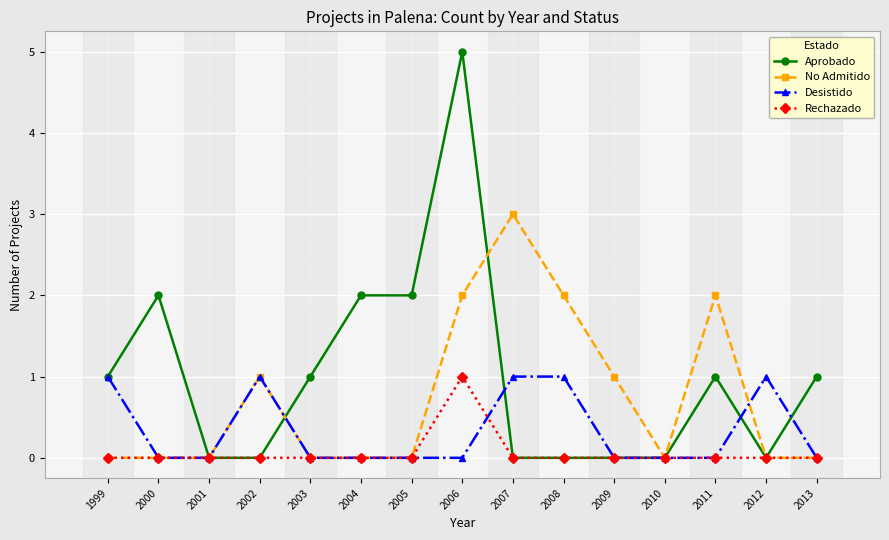

What is the value of the Aprobado point at the 1st from the left?

1